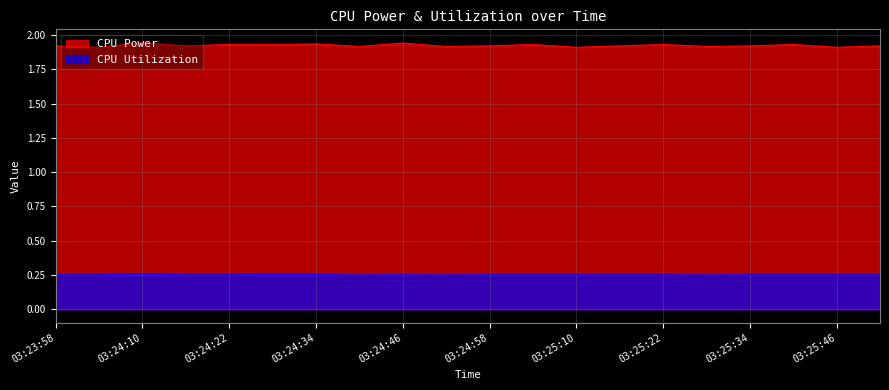

True or false: CPU Power has more than 1 points higher than both neighbors.

True